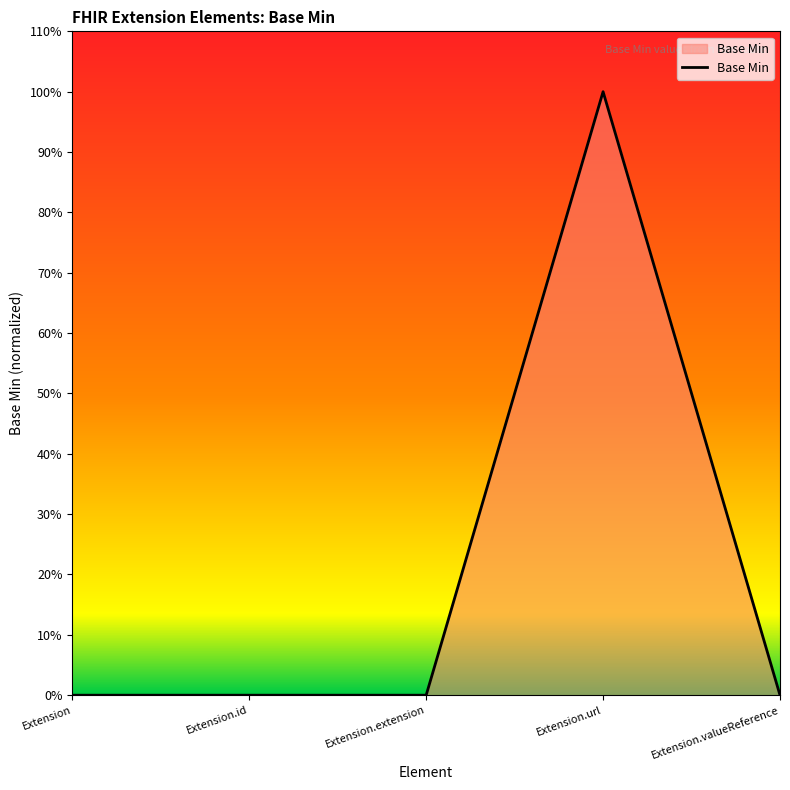

Does the chart have visible grid lines?

No